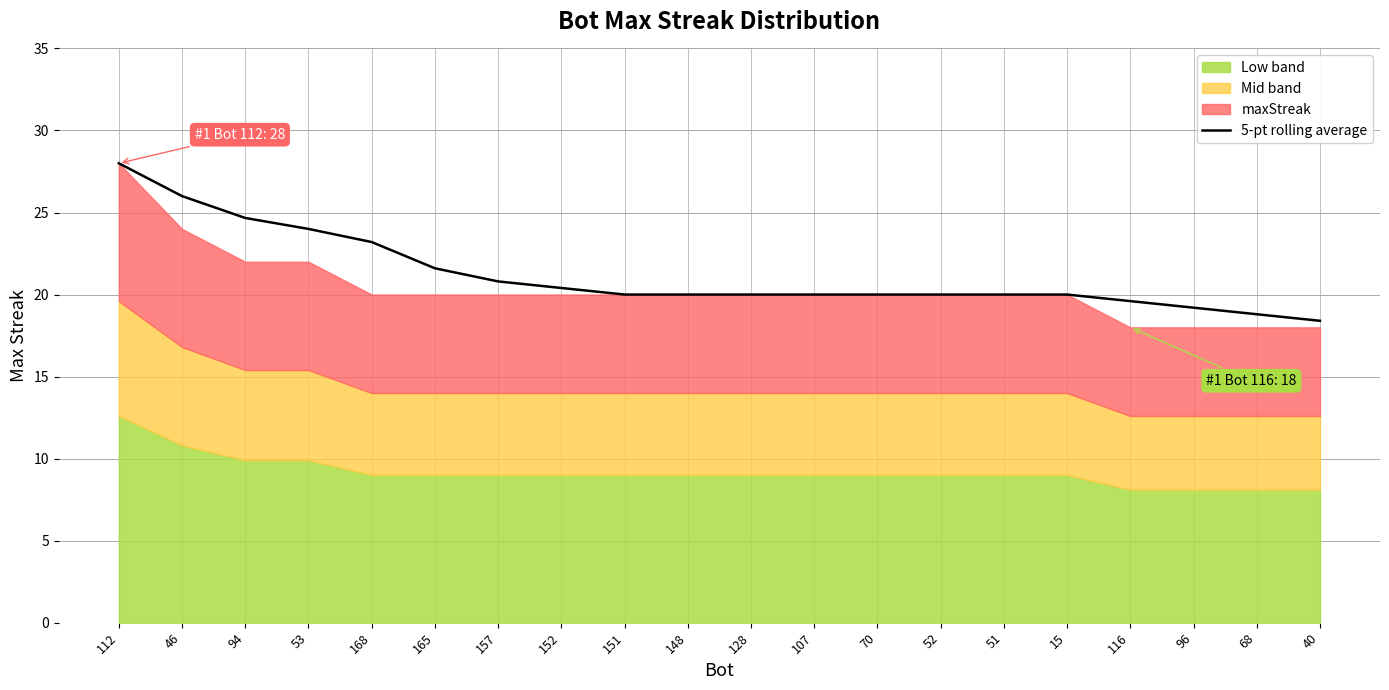

What is the difference between the second highest and second lowest values?

7.2